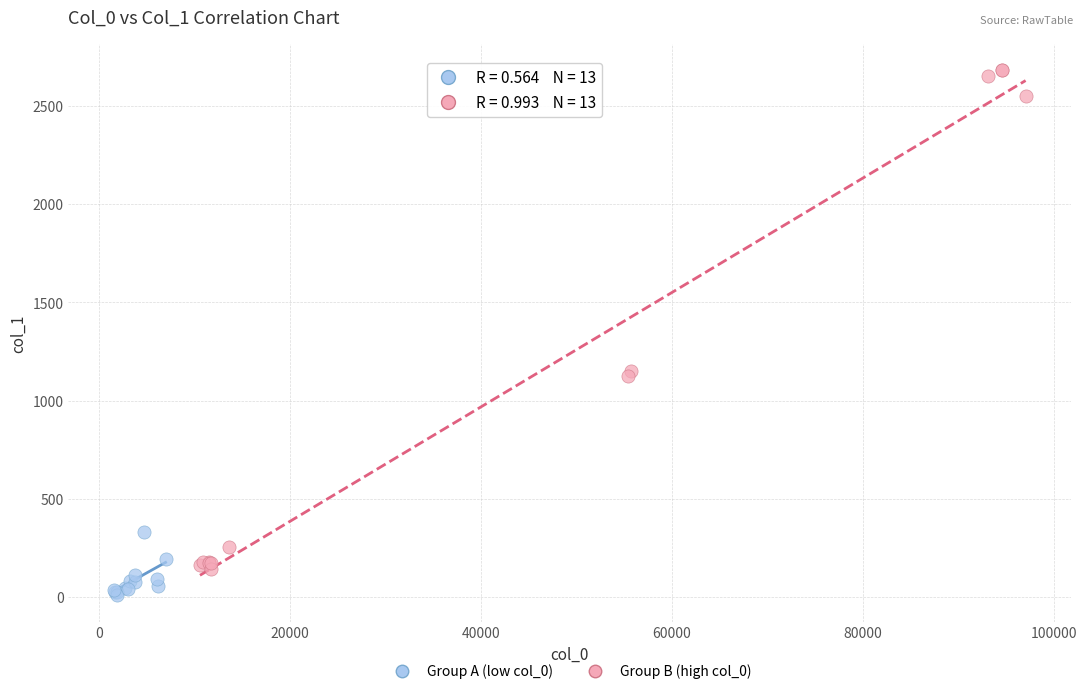

Which series contains the highest Y value?

Group B (high col_0)